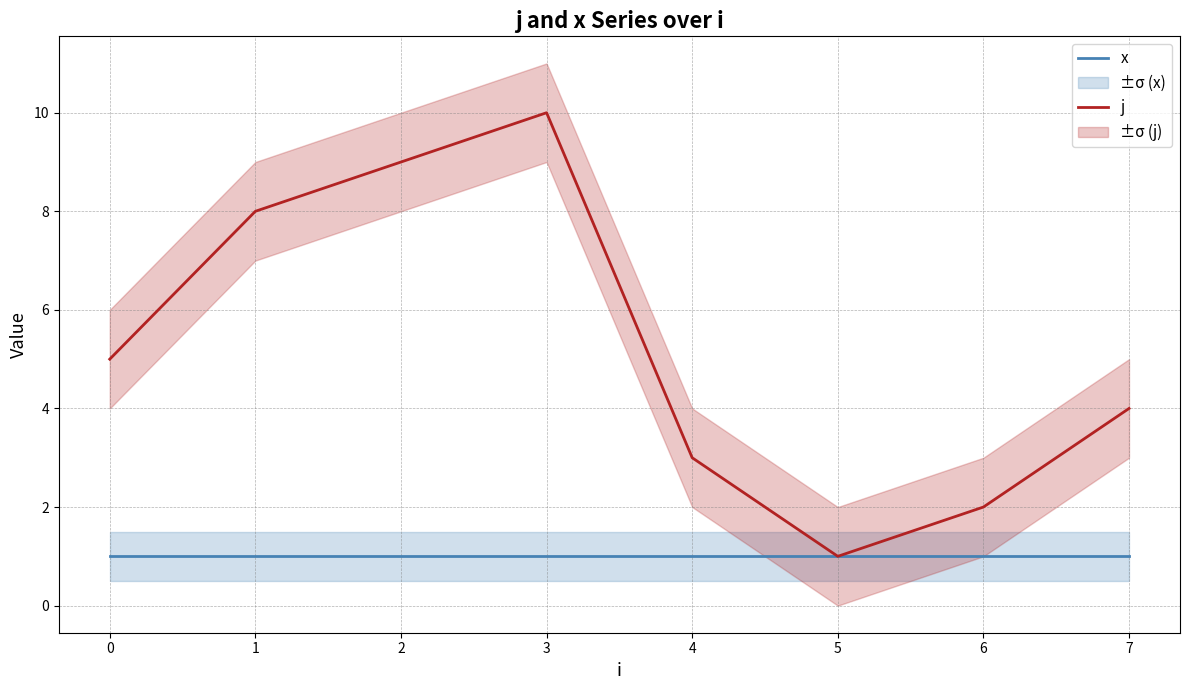

Does the chart have visible grid lines?

Yes